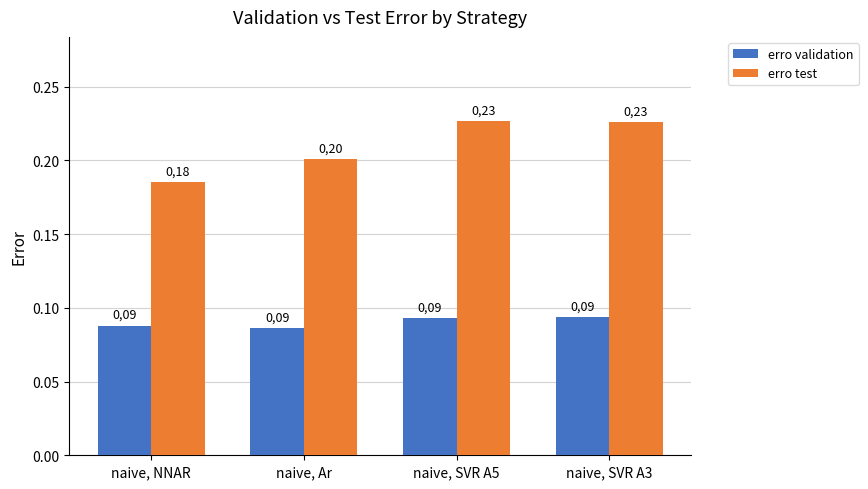

How many groups of bars are there?

4